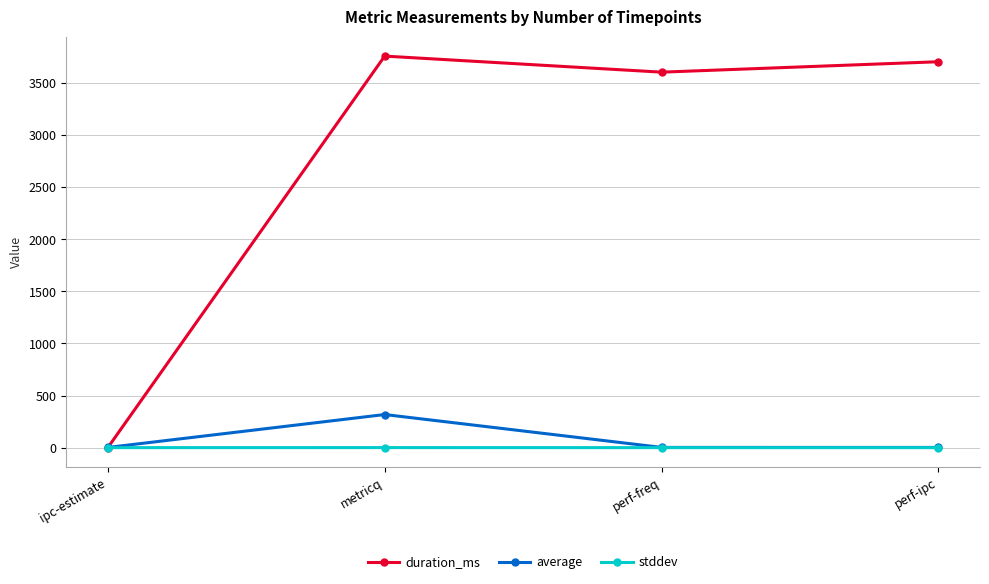

Is it true that stddev equals 0.0 at perf-ipc?

True